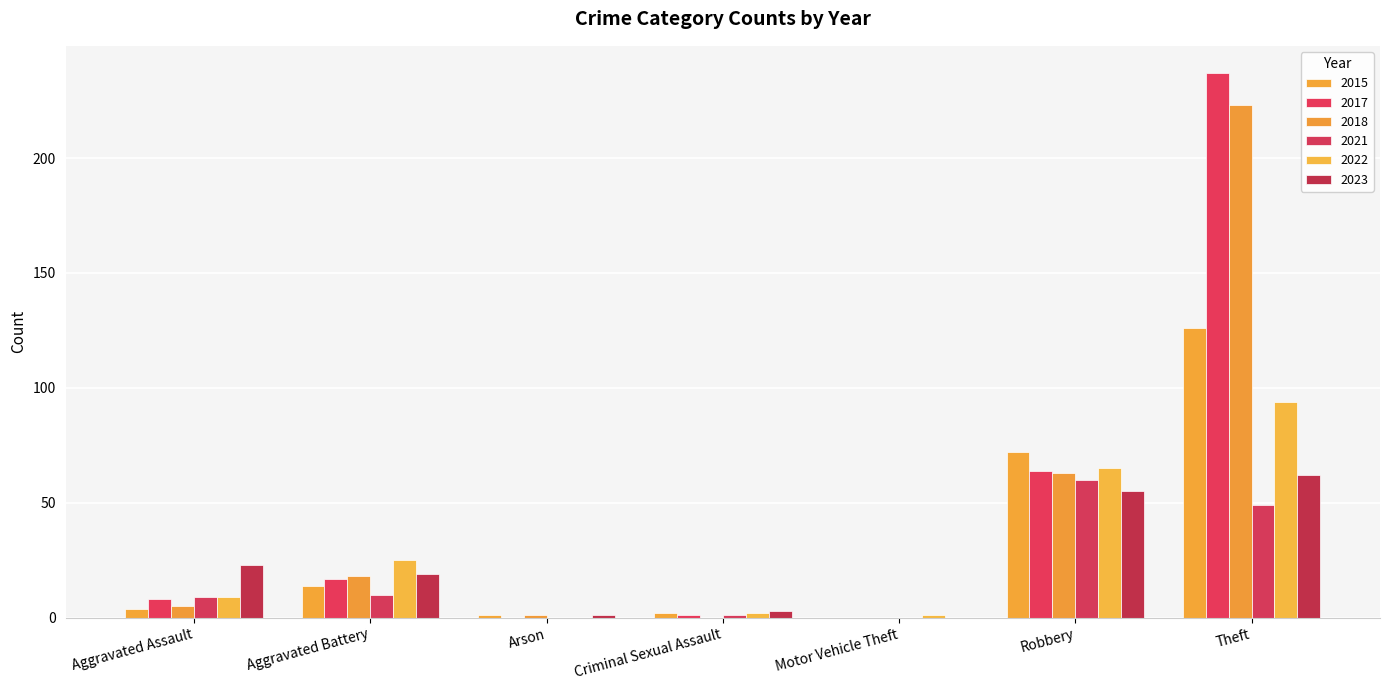

At which category is the sum across all series the highest?

Theft